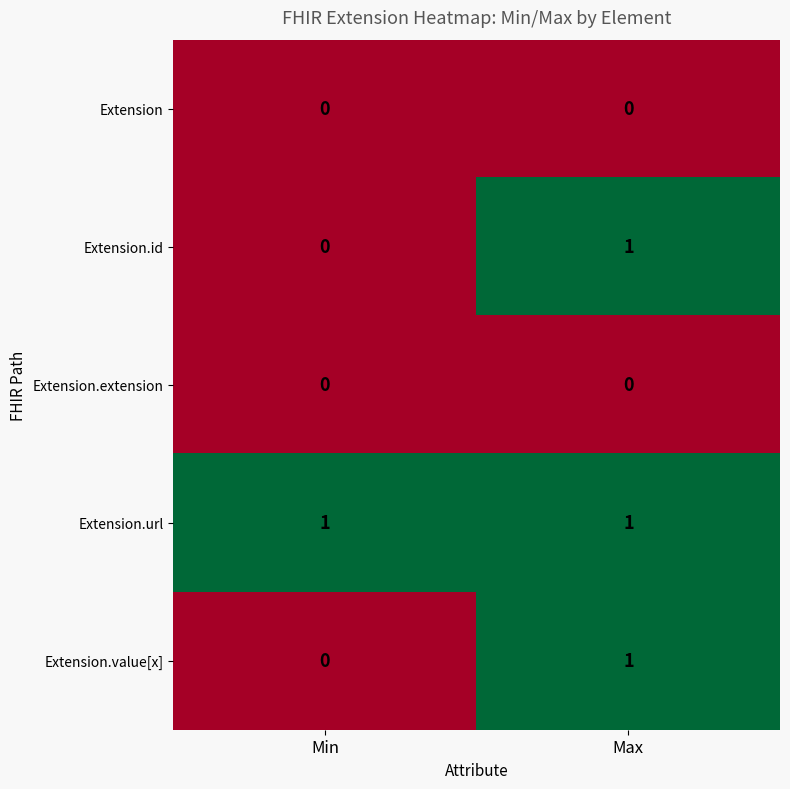

List the labels in order of Extension.id value, smallest first.

Min, Max